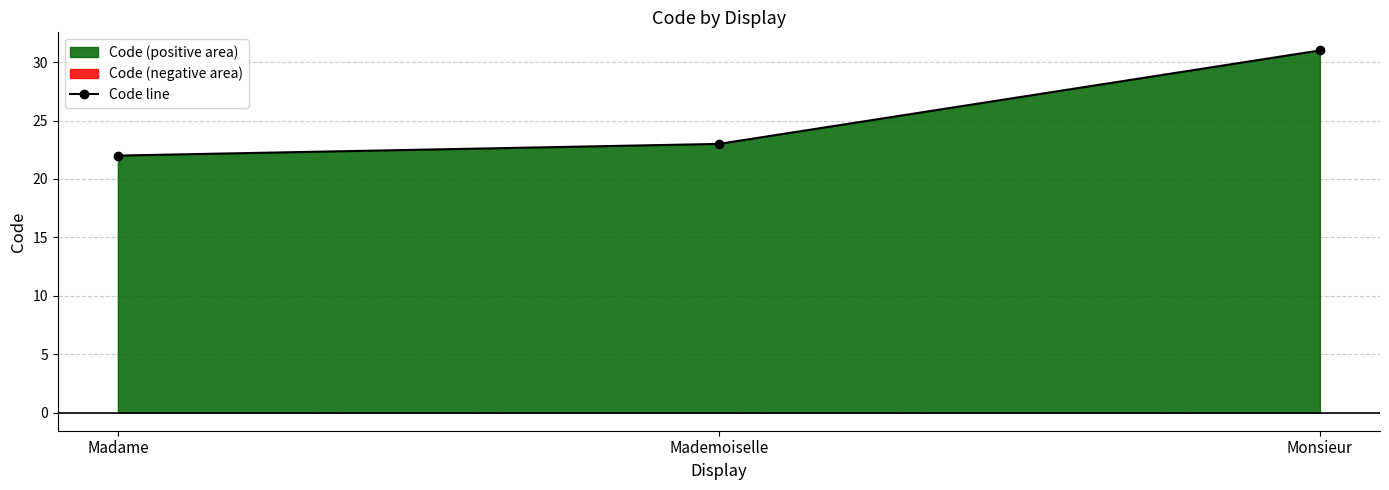

Is it true that the value at Monsieur is 7?

False